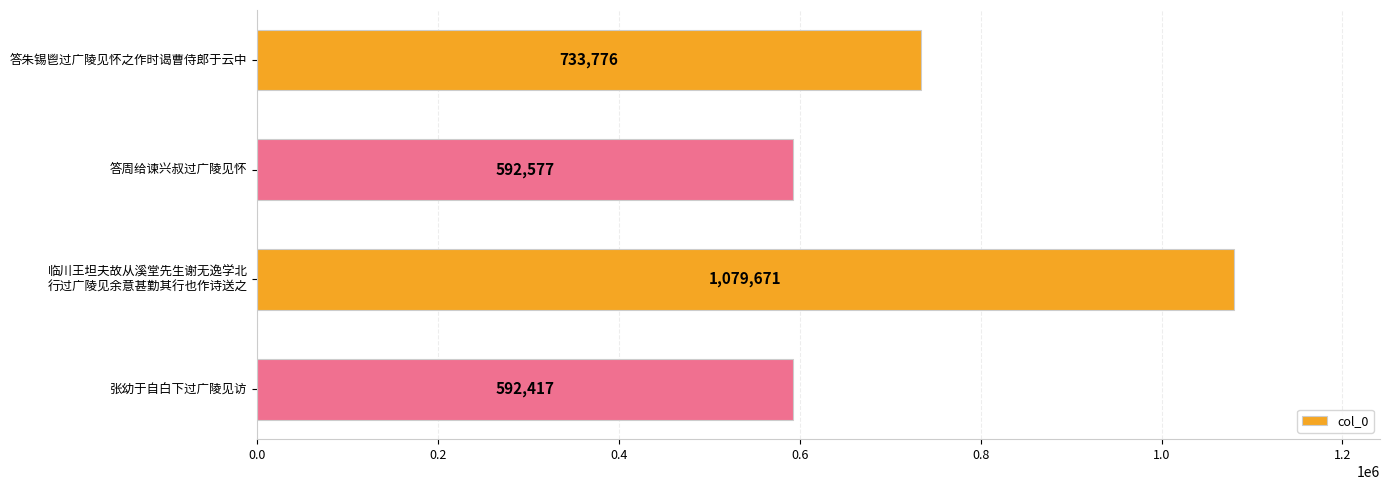

True or false: the data shows 1267066 at 答朱锡鬯过广陵见怀之作时谒曹侍郎于云中.

False